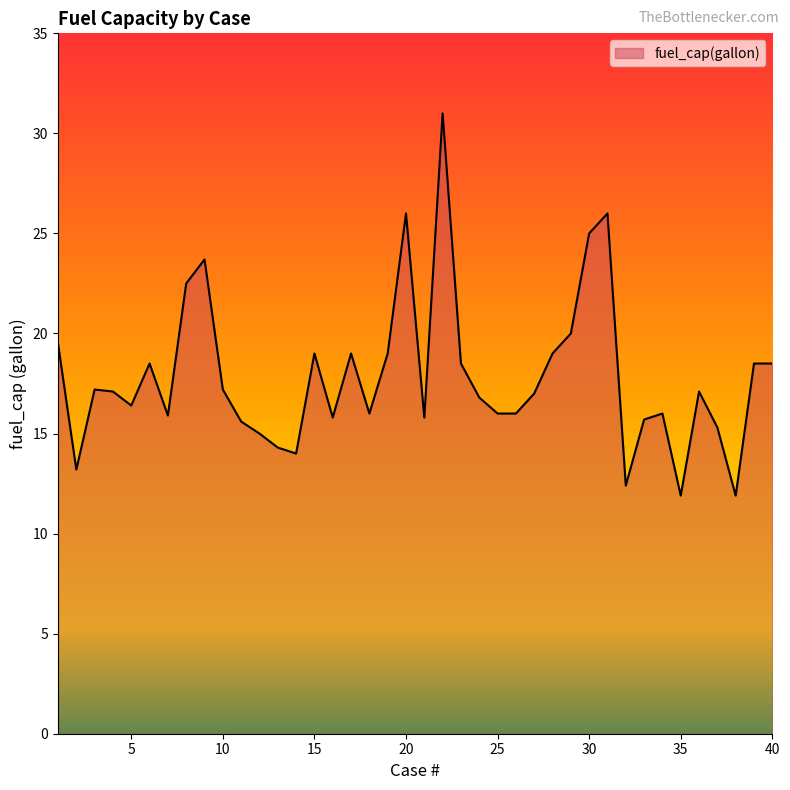

What is the minimum value shown in the chart?

11.9